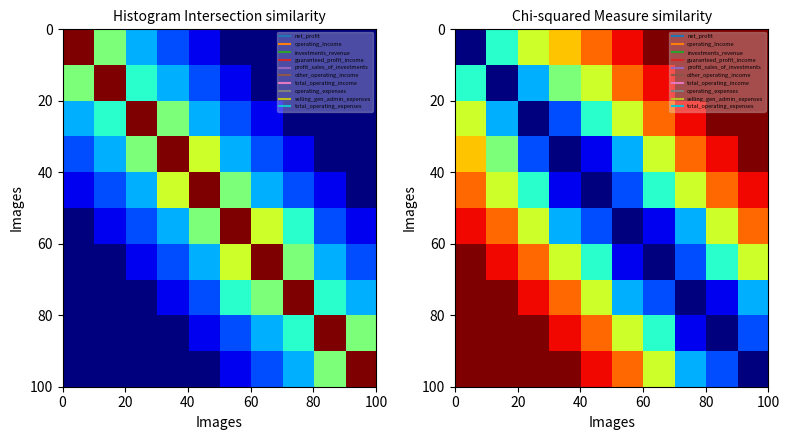

What is the spread (max minus min) of values at 3?

1